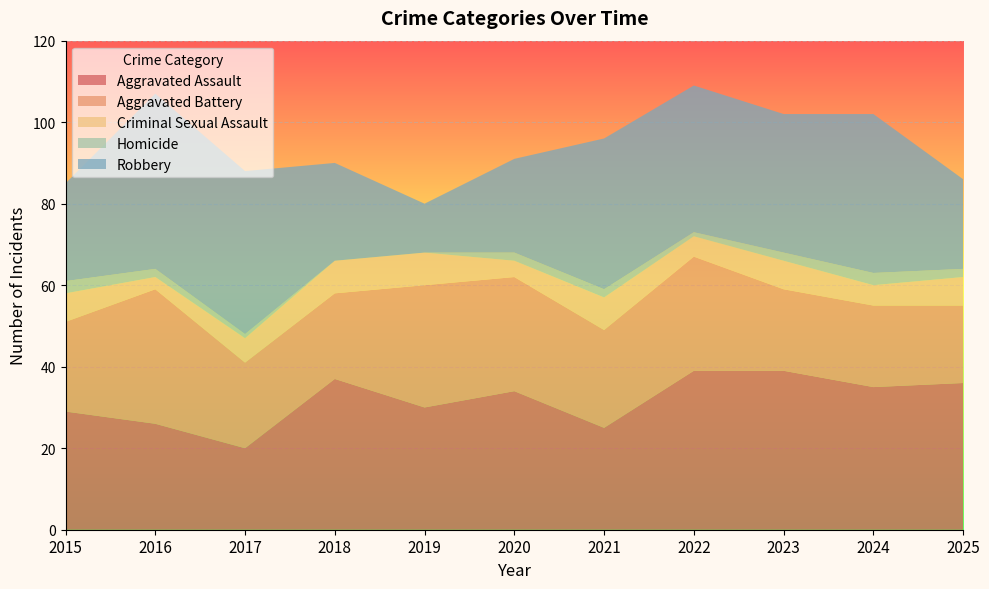

Reading right to left, what are all the values shown in this chart?

Aggravated Assault: 2025=36	2024=35	2023=39	2022=39	2021=25	2020=34	2019=30	2018=37	2017=20	2016=26	2015=29
Aggravated Battery: 2025=19	2024=20	2023=20	2022=28	2021=24	2020=28	2019=30	2018=21	2017=21	2016=33	2015=22
Criminal Sexual Assault: 2025=7	2024=5	2023=7	2022=5	2021=8	2020=4	2019=8	2018=8	2017=6	2016=3	2015=7
Homicide: 2025=2	2024=3	2023=2	2022=1	2021=2	2020=2	2019=0	2018=0	2017=1	2016=2	2015=3
Robbery: 2025=22	2024=39	2023=34	2022=36	2021=37	2020=23	2019=12	2018=24	2017=40	2016=43	2015=24